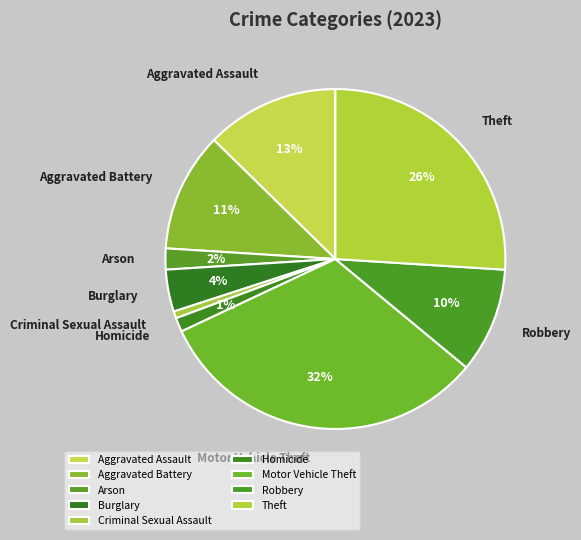

To the nearest percent, what is the combined percentage of Robbery and Criminal Sexual Assault?

11%